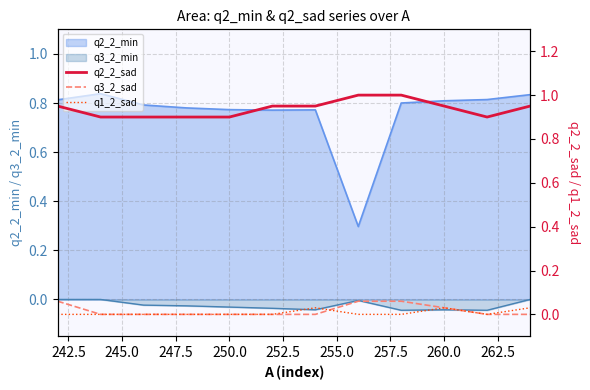

What is the difference between the second highest and minimum values in the q3_2_sad series?

0.1